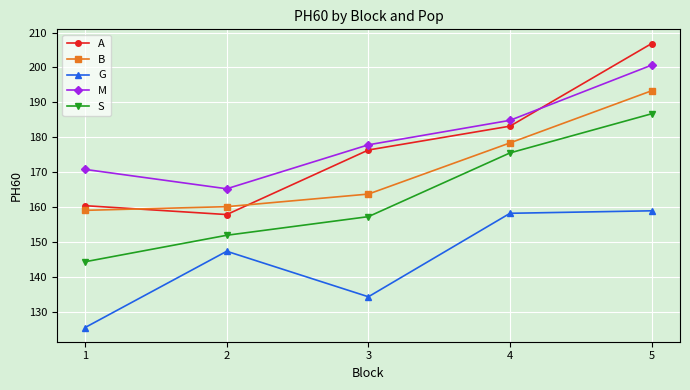

What is the minimum value shown in the chart?

125.5